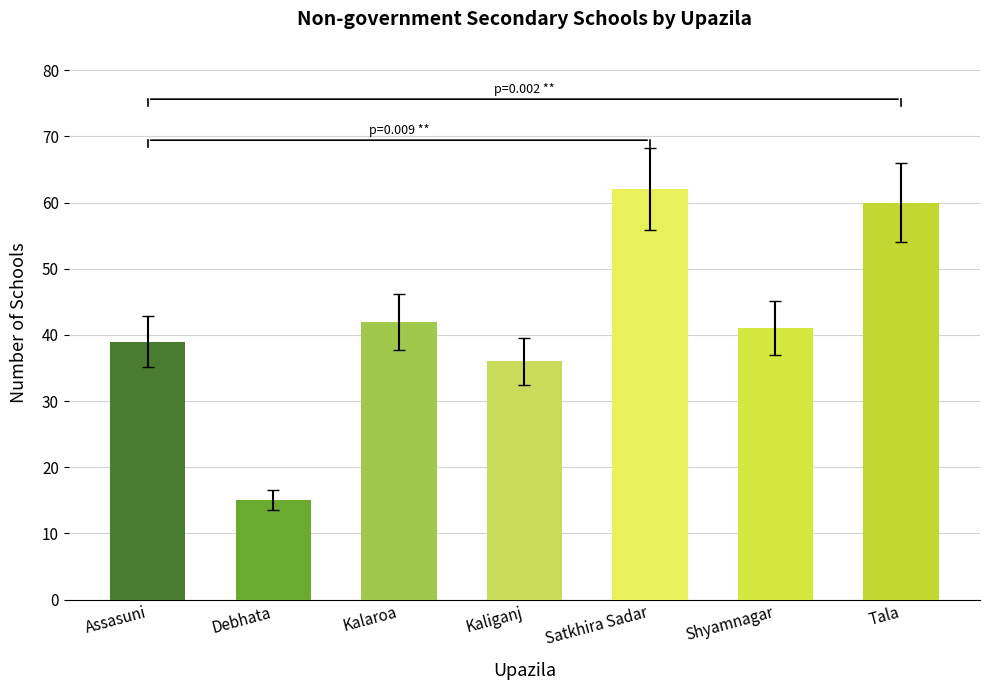

Count the number of categories in the chart.

7